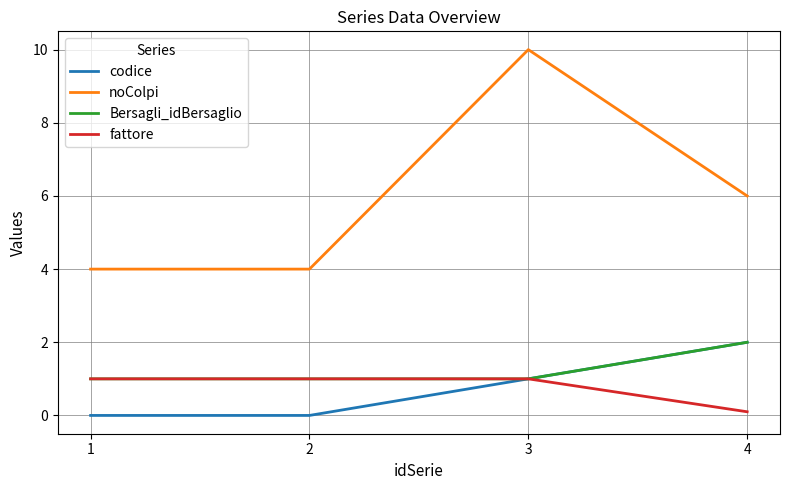

What is the average value of the noColpi series?

6.0